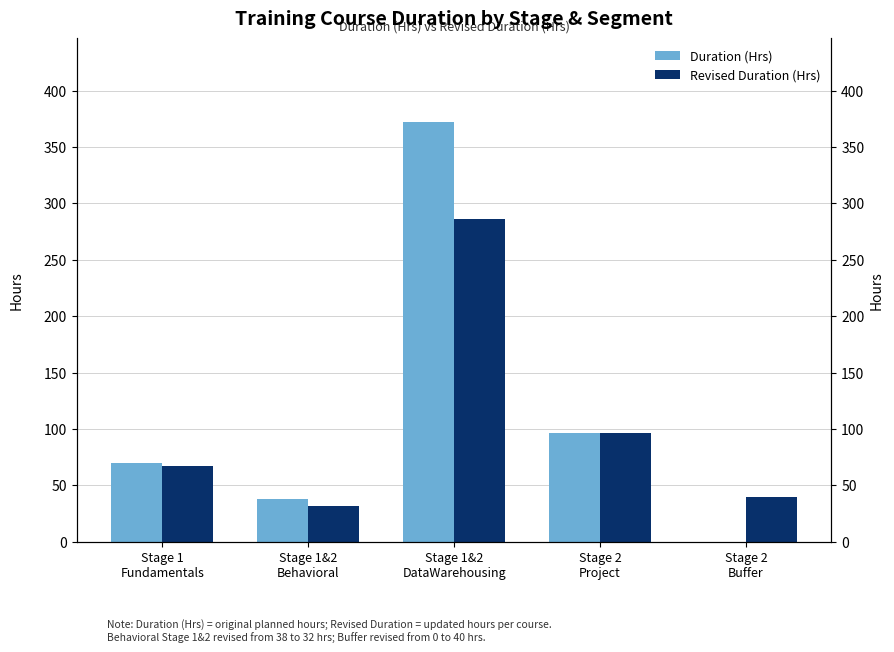

Which series has the widest spread of values?

Duration (Hrs)